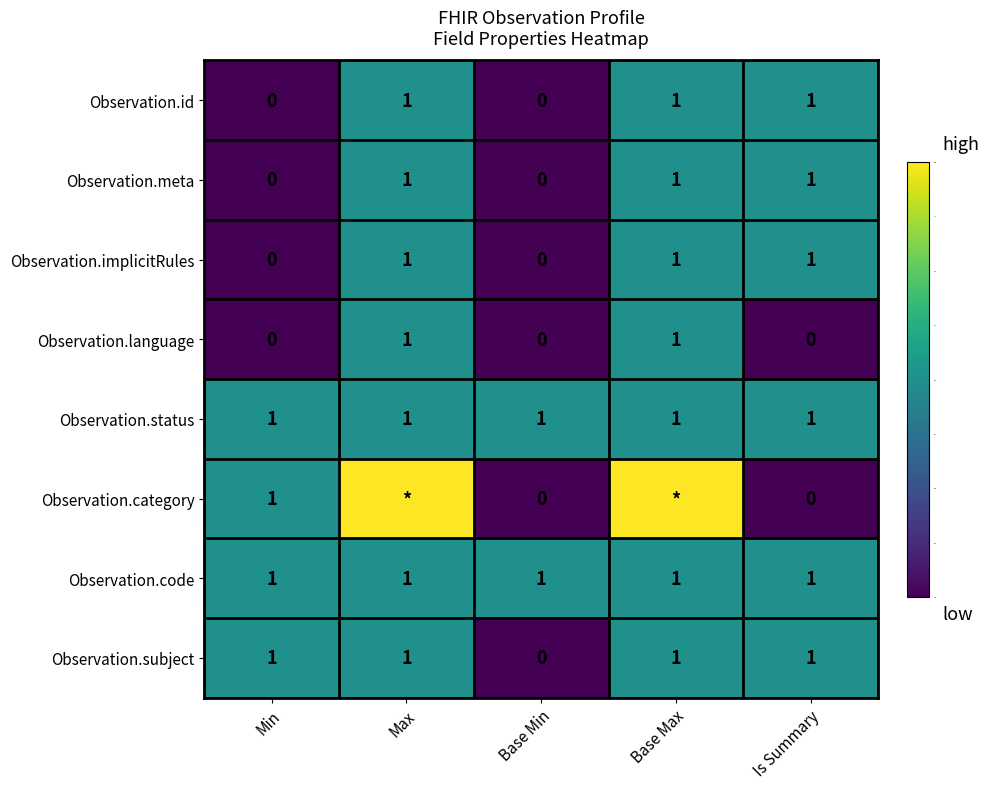

Count the Observation.language values in the range 0 to 1.

5